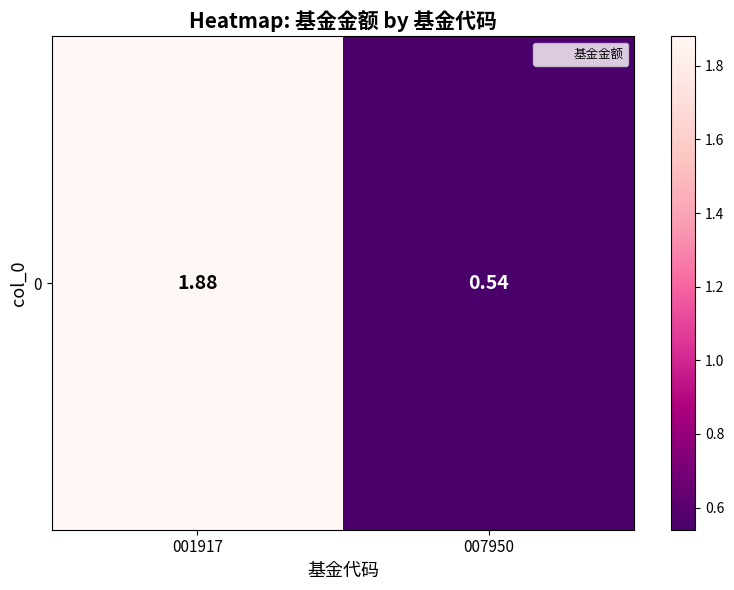

How many values exceed 1?

1